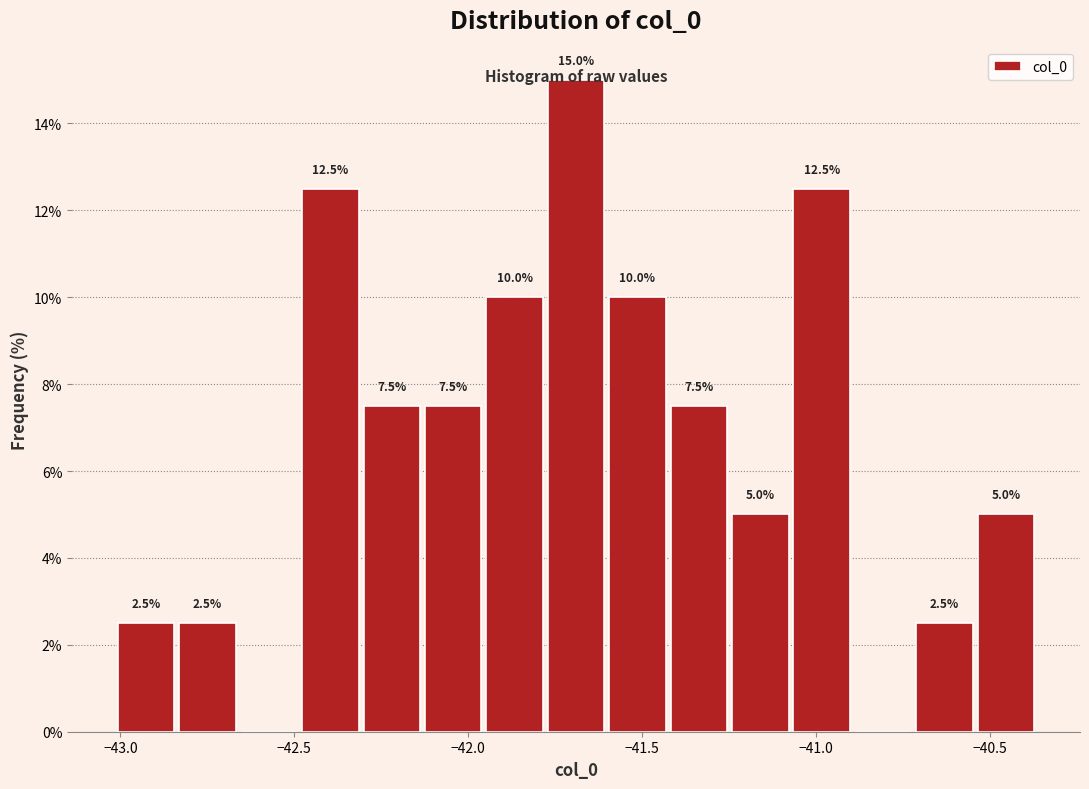

Read against the x-axis, roughly where is the centre of the tallest bar?

-41.70